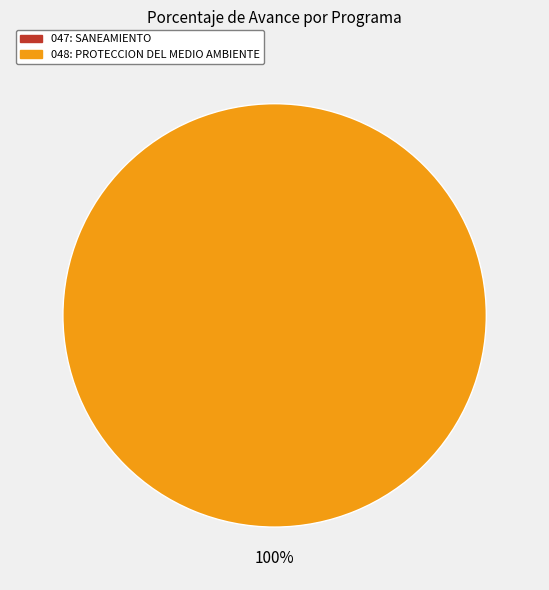

How many slices are in this pie chart?

2